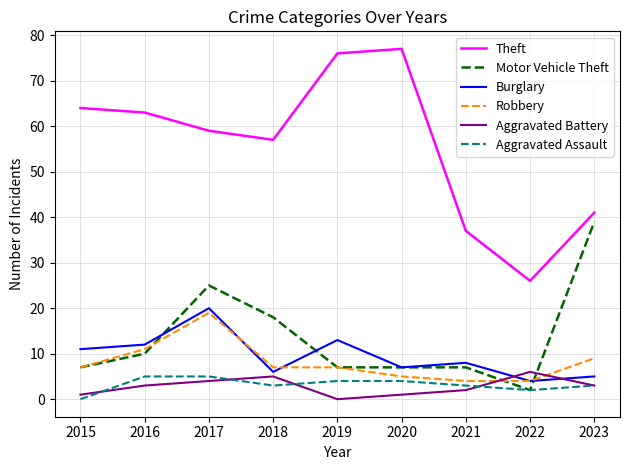

True or false: Aggravated Assault and Burglary cross at least once.

False